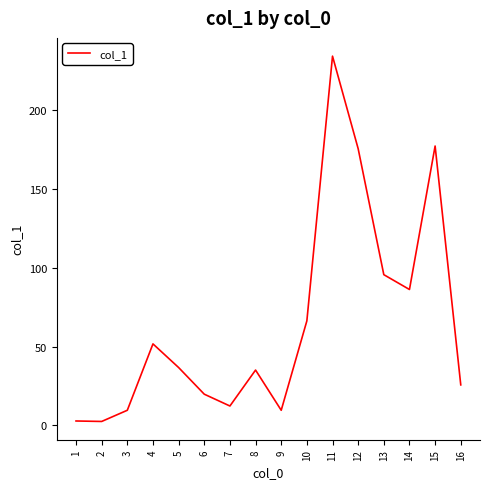

What is the approximate value at 10?

66.3